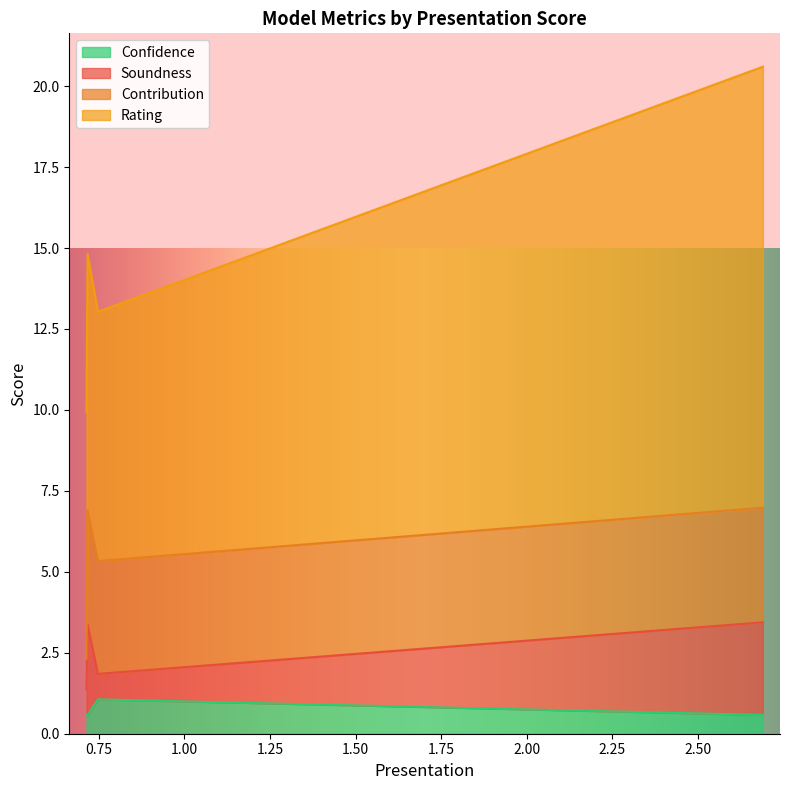

Is it true that Soundness equals 1.2 at GPT-Abstract-Oneshot?

False